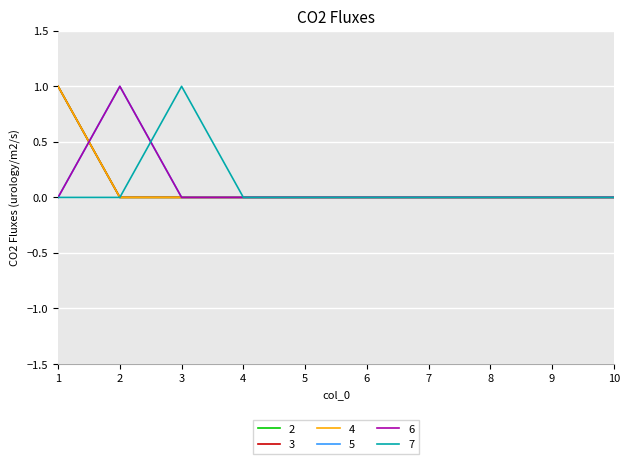

True or false: 4 and 2 intersect in this chart.

False